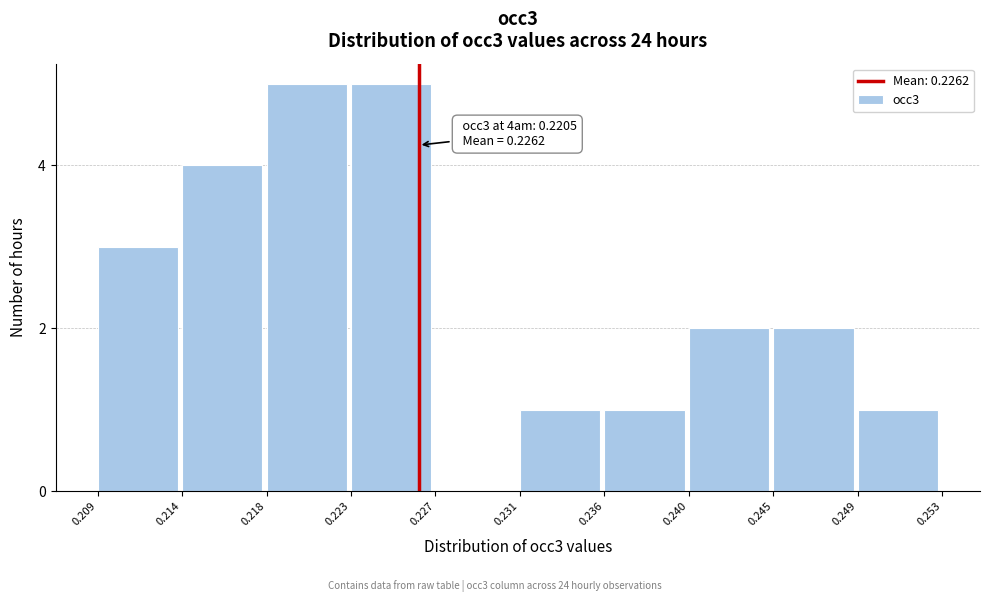

Reading left to right, list all the values displayed in this chart.

0.209=3	0.214=4	0.218=5	0.223=5	0.227=0	0.231=1	0.236=1	0.240=2	0.245=2	0.249=1